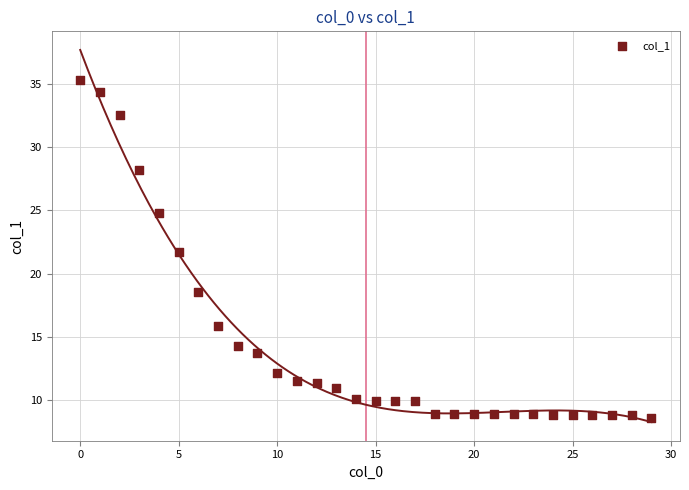

What Y value in the scatter plot is closest to 21?

21.7